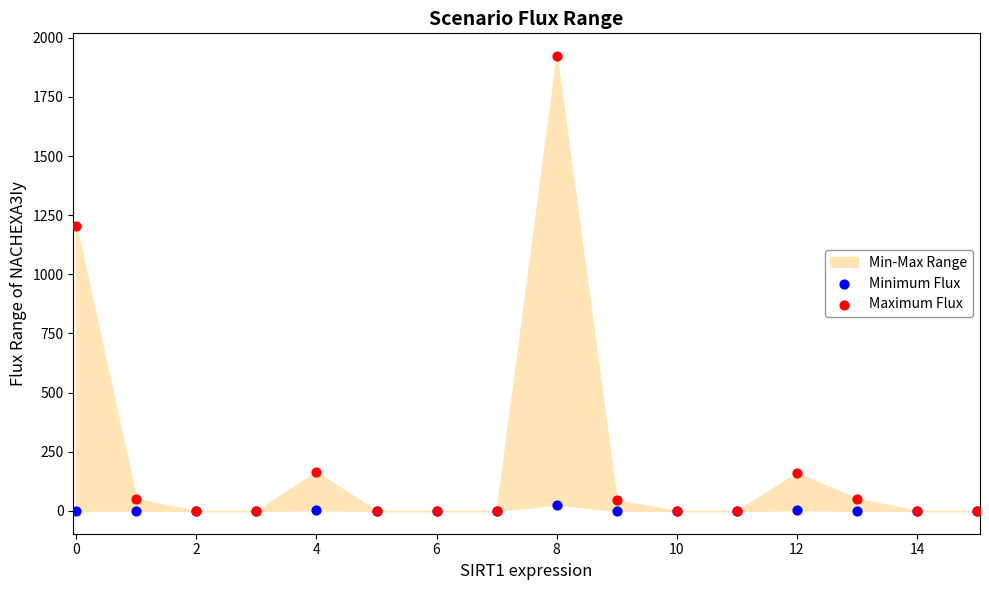

In the Maximum Flux series, what Y value is closest to 961?

1203.8